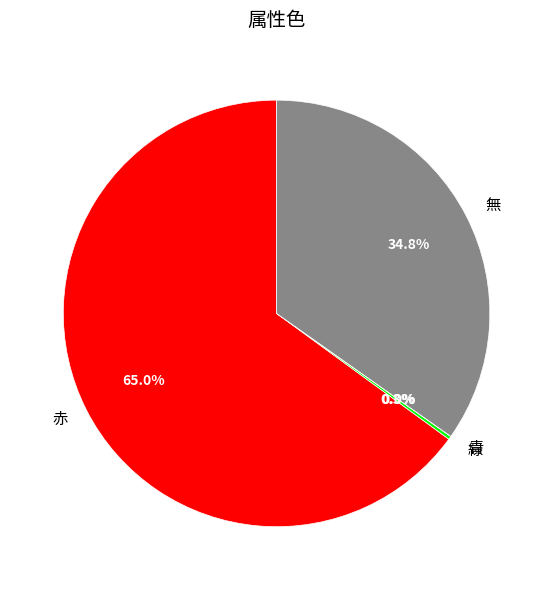

To the nearest percent, what is the difference between the largest and smallest slice percentages?

65%